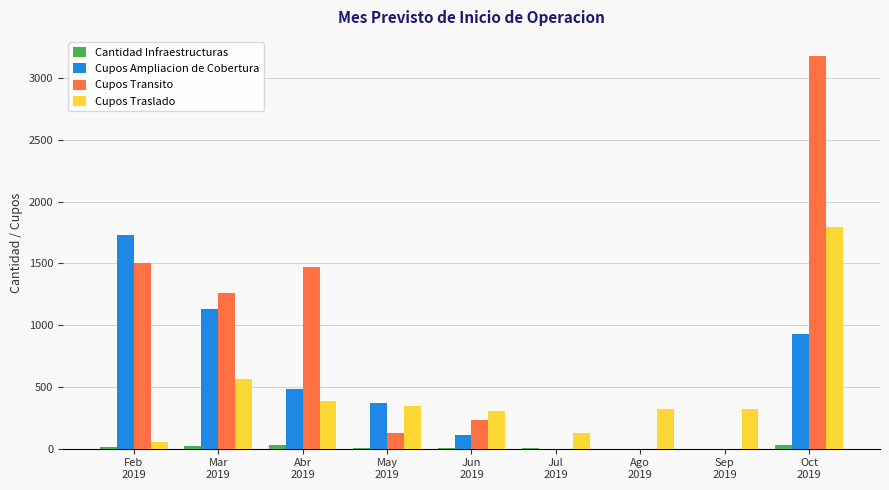

How many categories are shown in the chart?

9